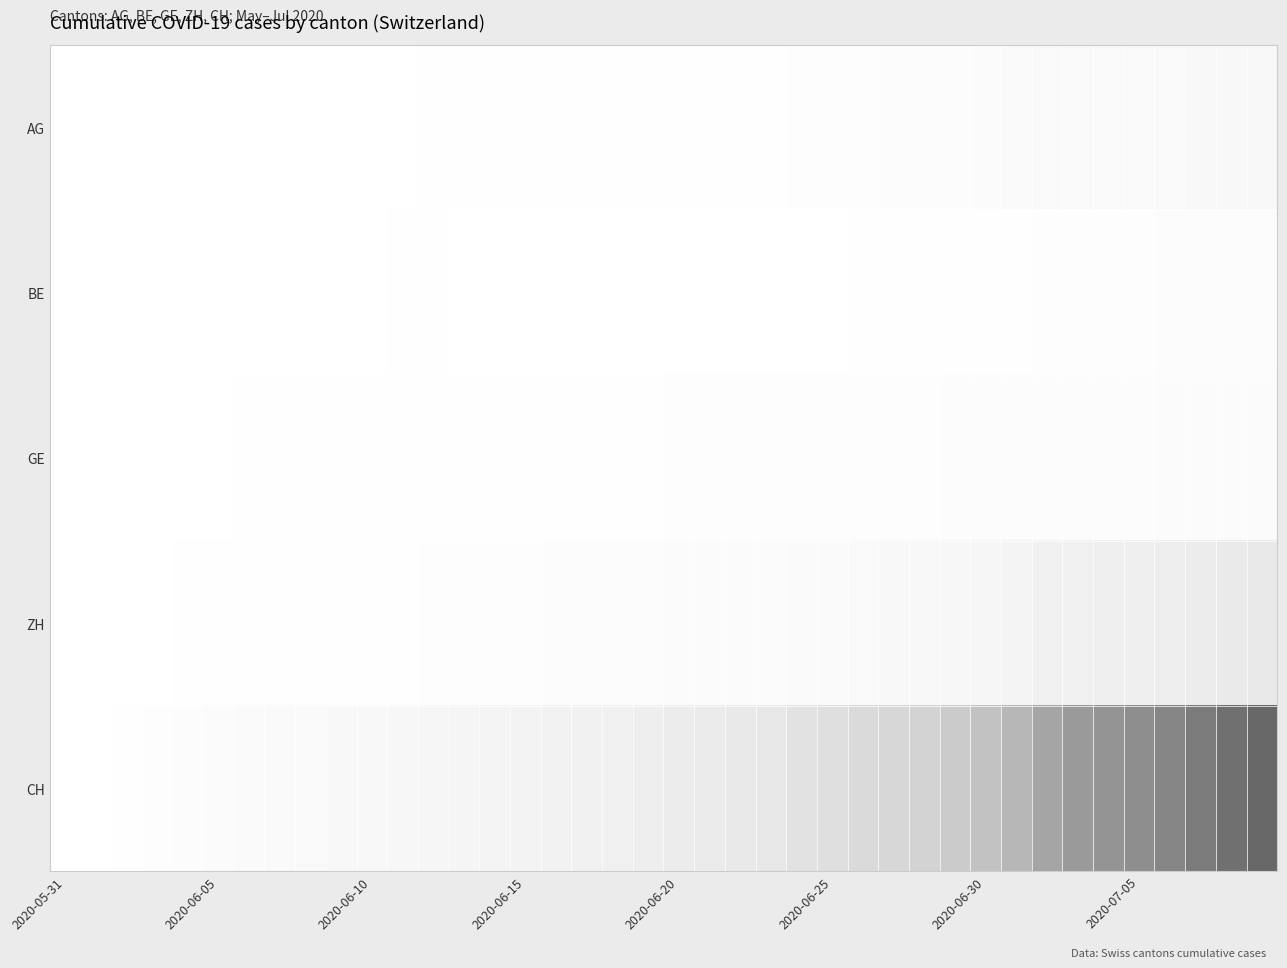

Which series has the largest total across all categories?

CH